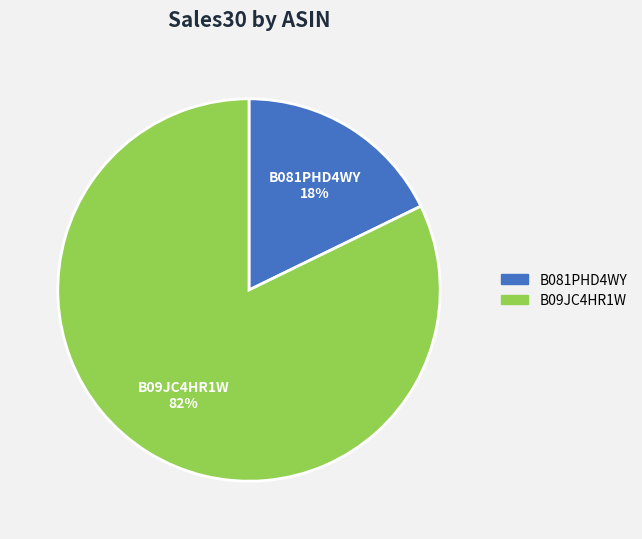

Rank the categories by value from lowest to highest.

B081PHD4WY, B09JC4HR1W